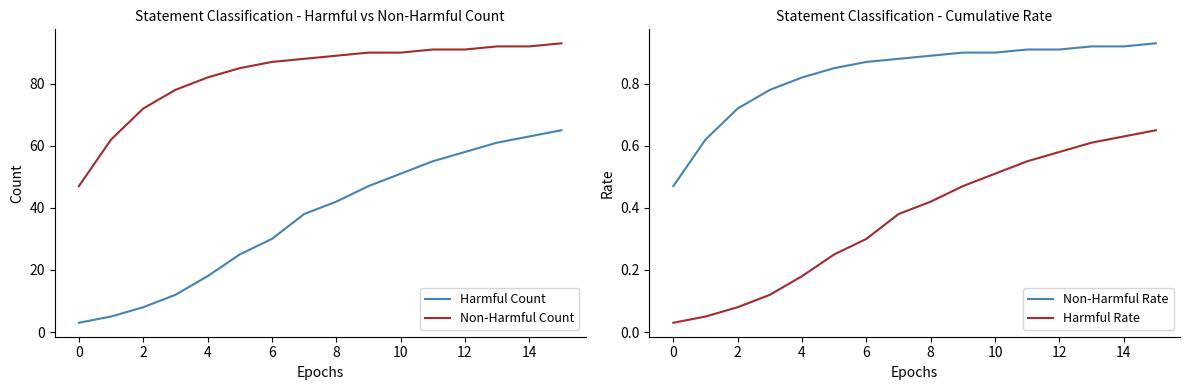

Is it true that Harmful Rate equals 0.9 at 12?

False